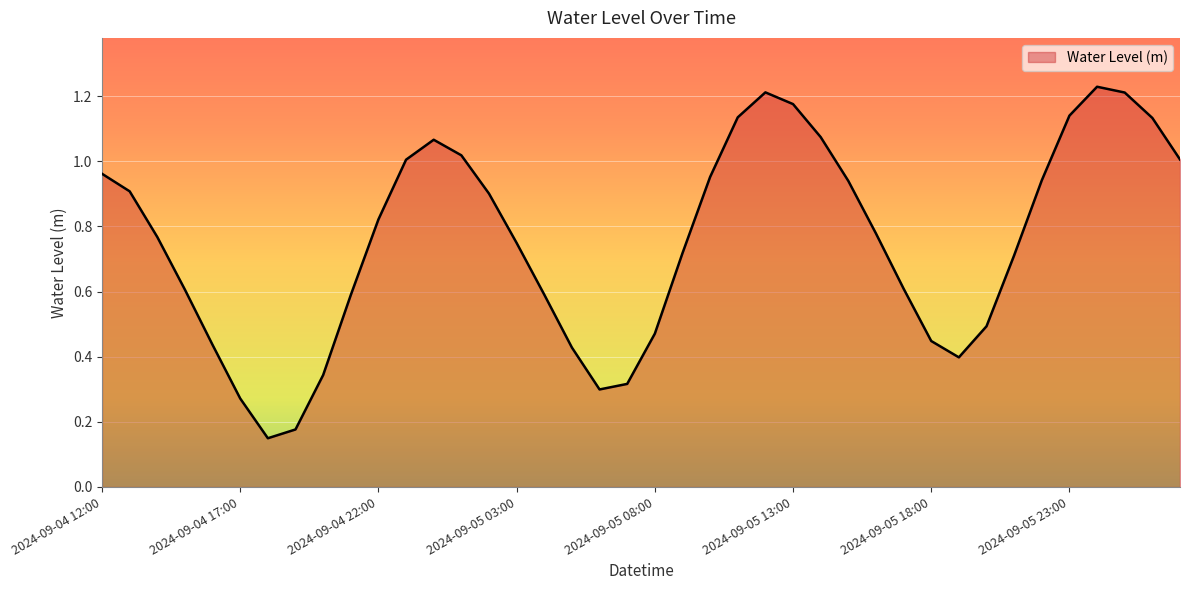

Reading left to right, transcribe all the data shown in this chart.

1.0	0.9	0.8	0.6	0.4	0.3	0.1	0.2	0.3	0.6	0.8	1.0	1.1	1.0	0.9	0.7	0.6	0.4	0.3	0.3	0.5	0.7	1.0	1.1	1.2	1.2	1.1	0.9	0.8	0.6	0.4	0.4	0.5	0.7	0.9	1.1	1.2	1.2	1.1	1.0